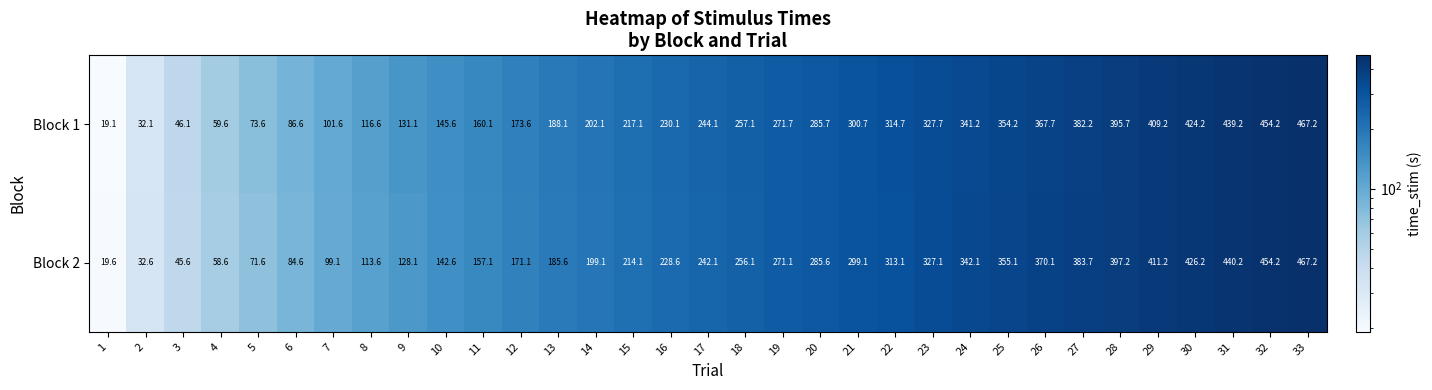

What is the maximum value shown in the chart?

467.2